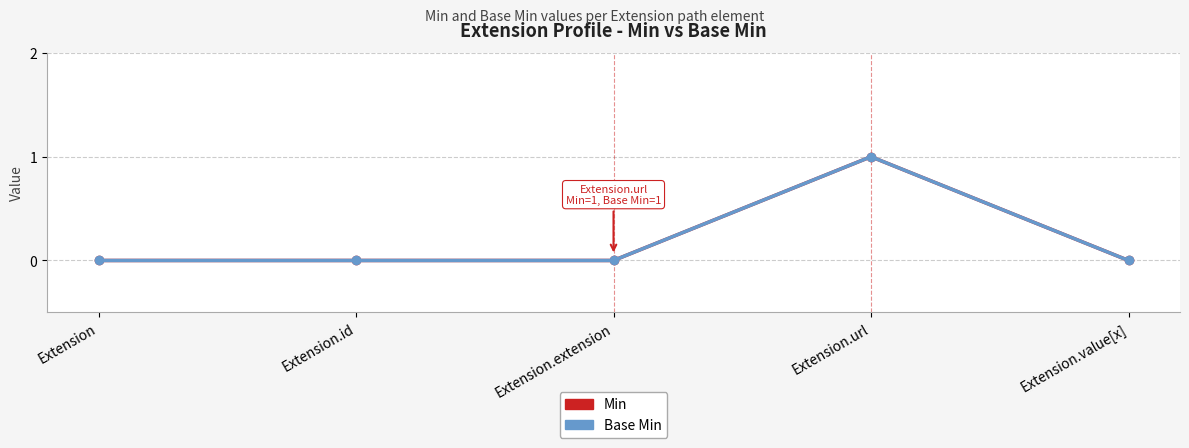

Which category has the highest value across all series?

Extension.url